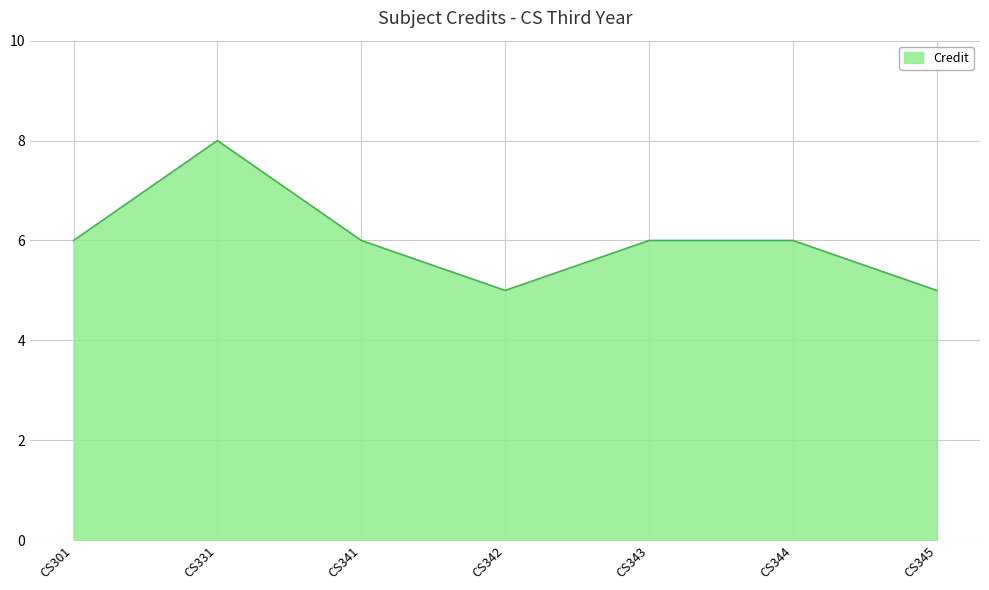

Reading right to left, list all the values displayed in this chart.

CS345=5	CS344=6	CS343=6	CS342=5	CS341=6	CS331=8	CS301=6